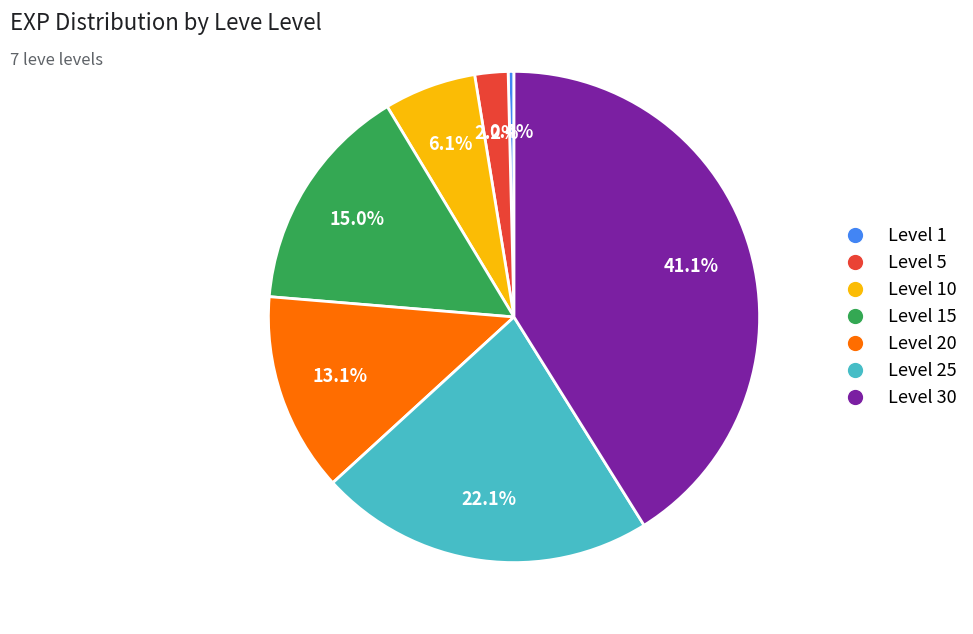

How many slices are in this pie chart?

7